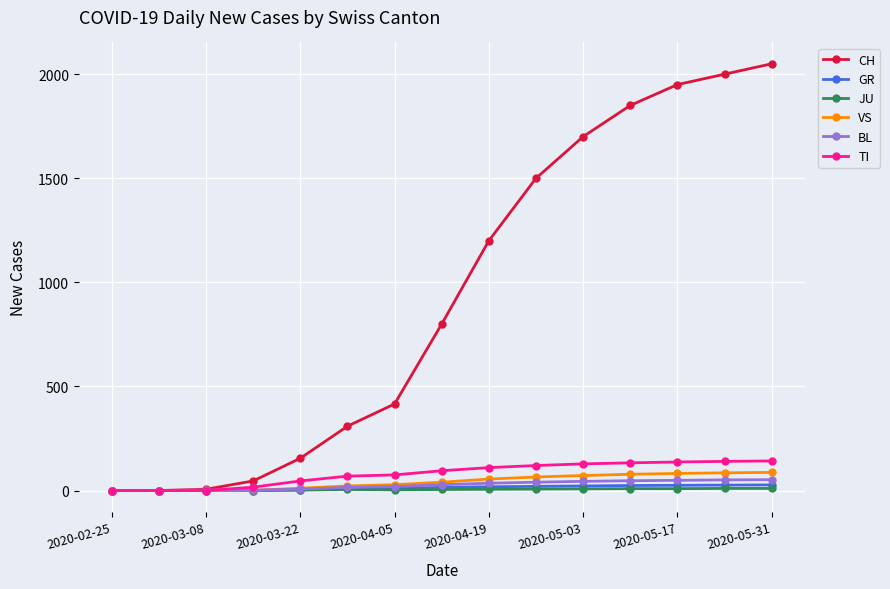

Which series has the widest spread of values?

CH